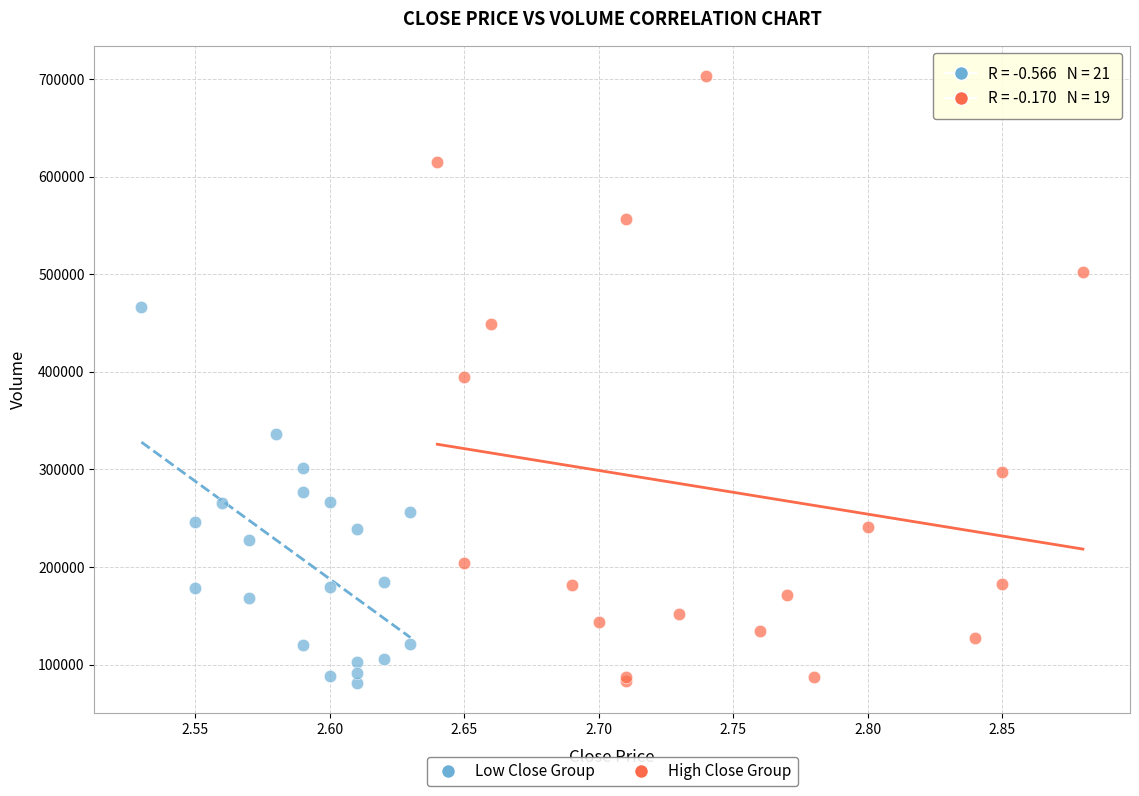

Which series reaches the maximum Y coordinate?

High Close Group